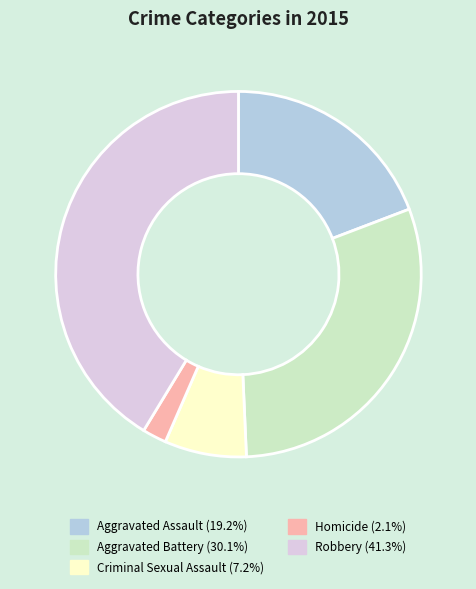

Is the sum of Criminal Sexual Assault and Aggravated Battery greater than half?

No